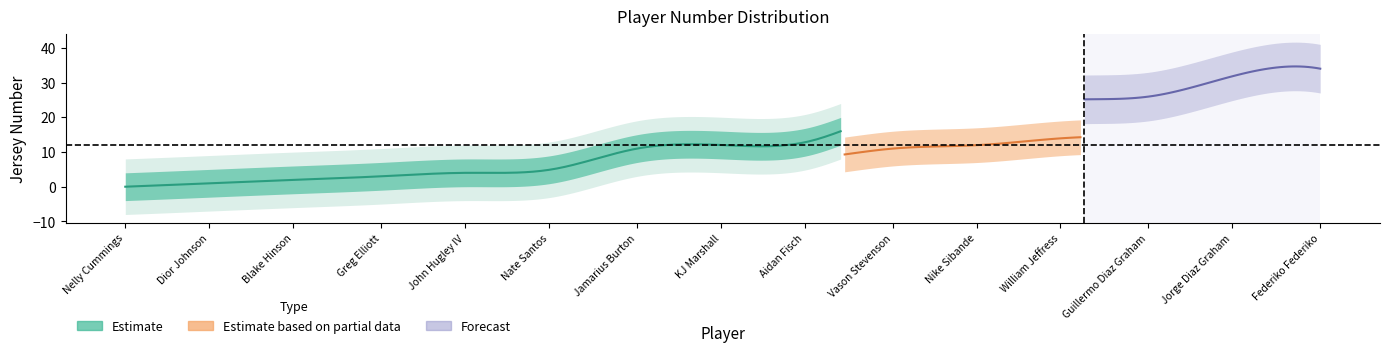

Rank the series at Vason Stevenson from highest to lowest value.

Forecast, Estimate, Estimate based on partial data